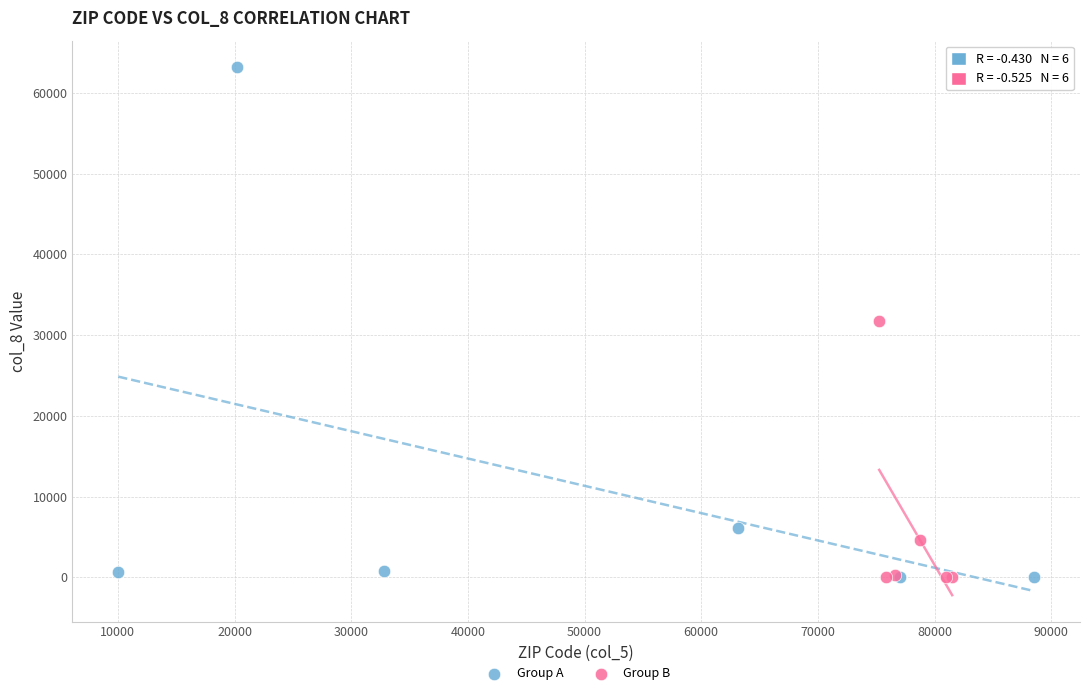

Which series contains the highest Y value?

Group A